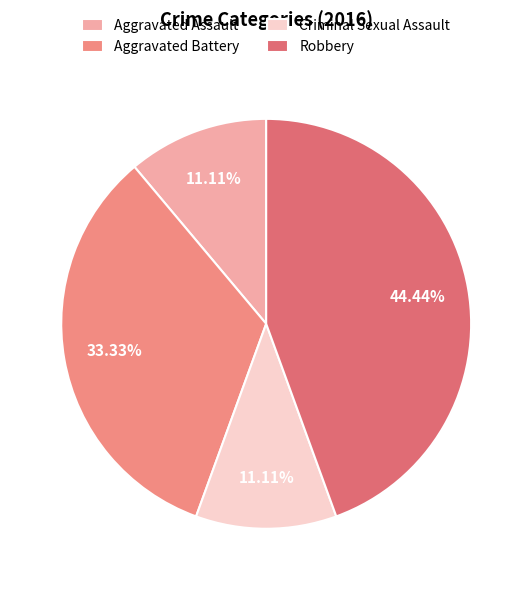

What percentage is the Robbery slice, to the nearest percent?

44%